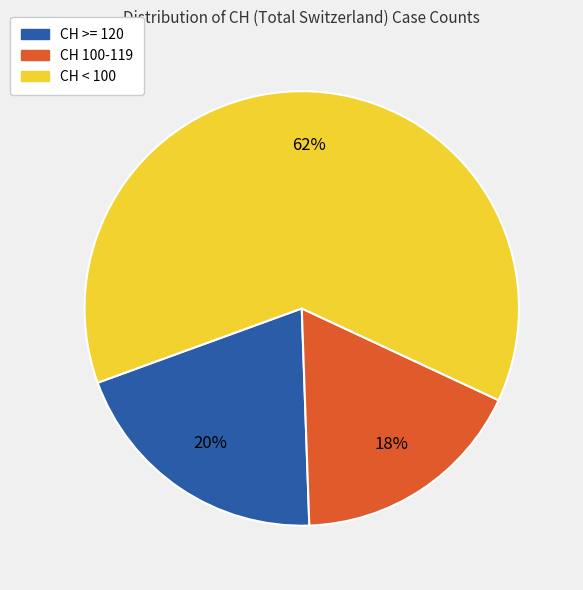

To the nearest percent, what portion does CH 100-119 represent?

18%